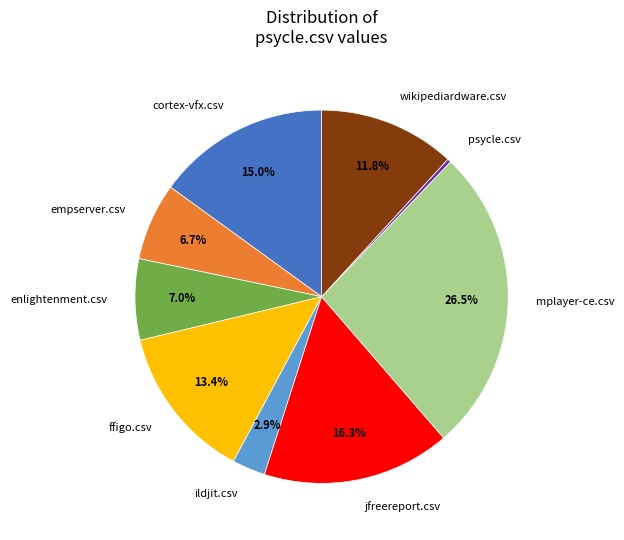

Does wikipediardware.csv account for over 50% of the chart?

No